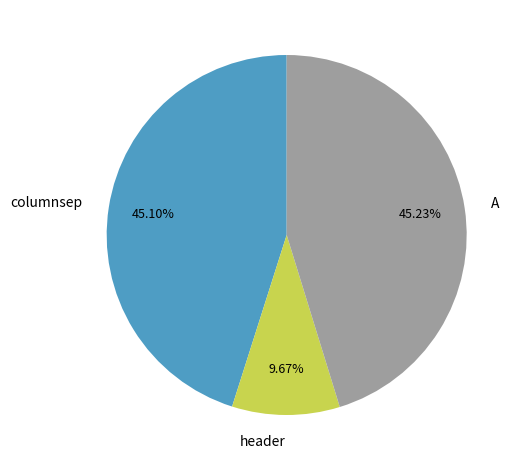

Between header and columnsep, which is larger?

columnsep